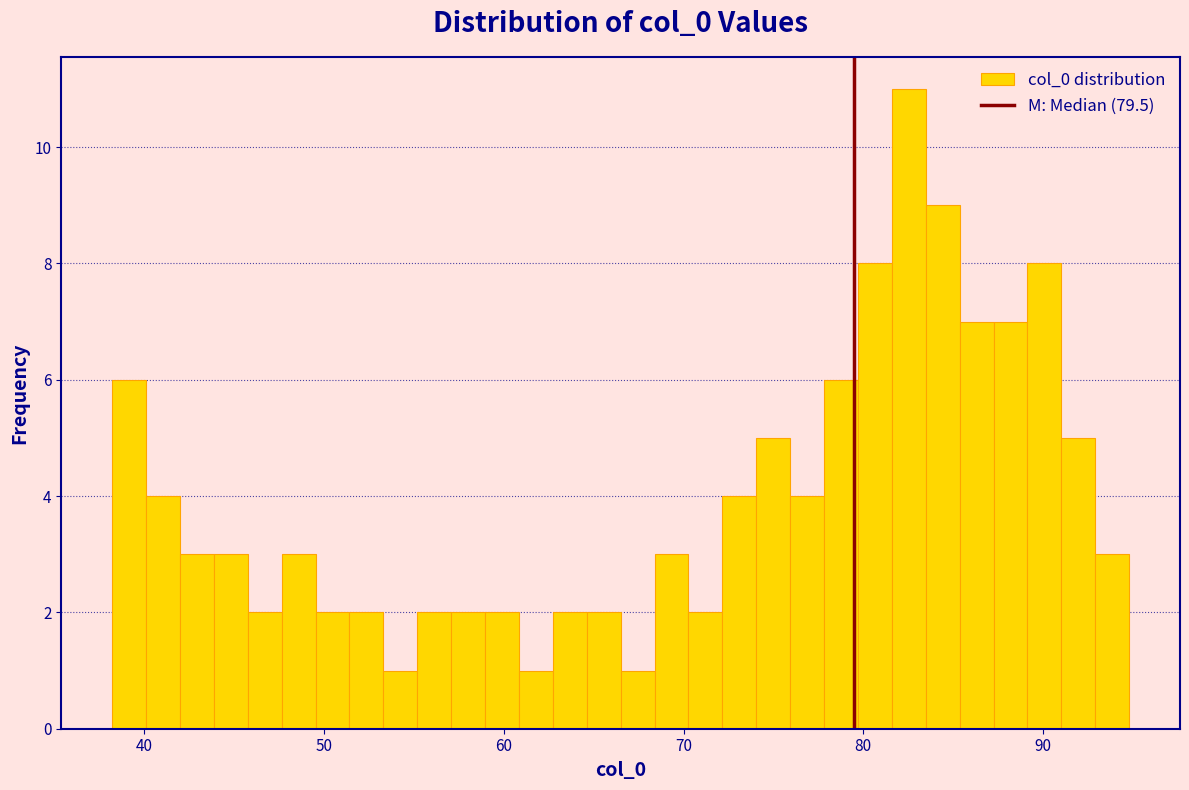

Read against the x-axis, roughly where is the centre of the tallest bar?

83